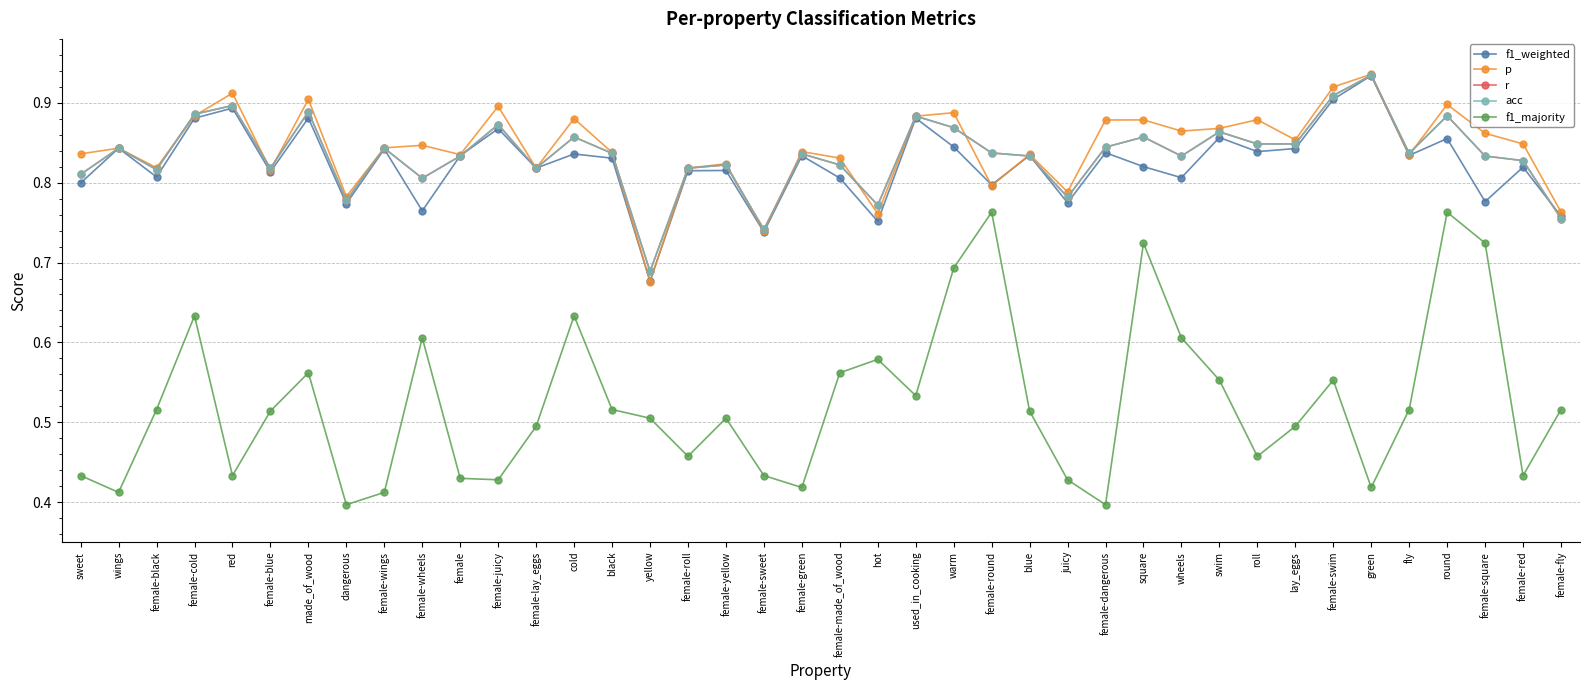

What position from the right is female-yellow?

23